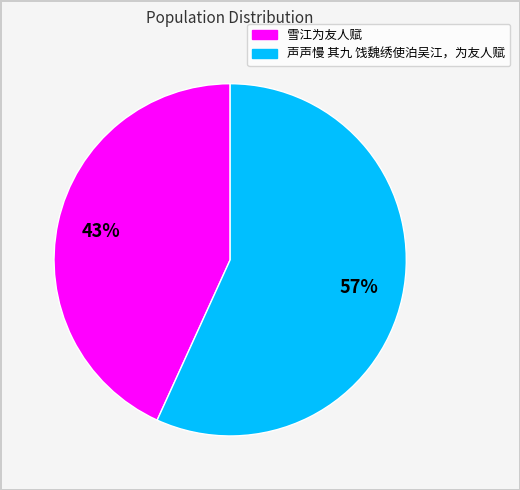

To the nearest percent, what is the combined percentage of 声声慢 其九 饯魏绣使泊吴江，为友人赋 and 雪江为友人赋?

100%